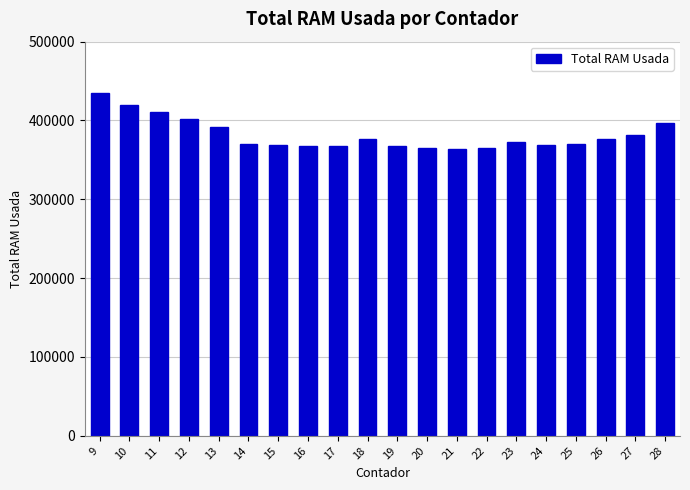

What is the greatest value displayed?

434248